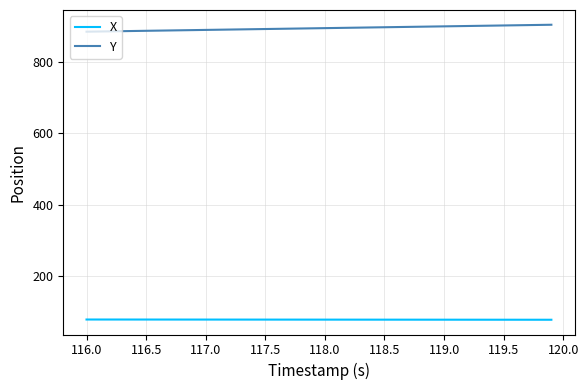

List the series in order of their overall mean, highest first.

Y, X